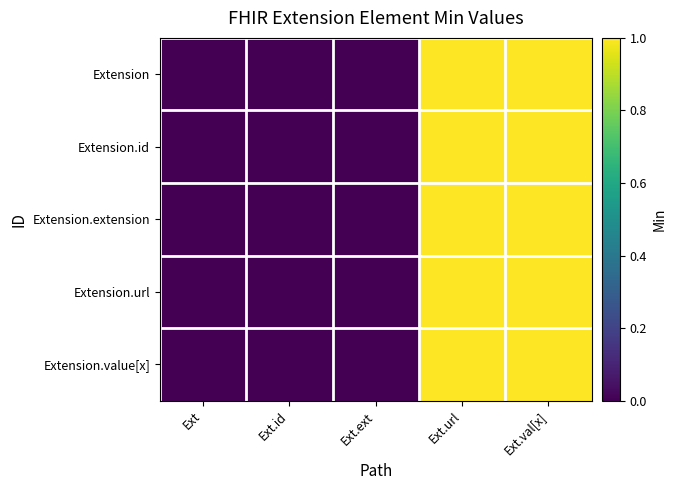

Which series has the largest range (max minus min)?

Extension